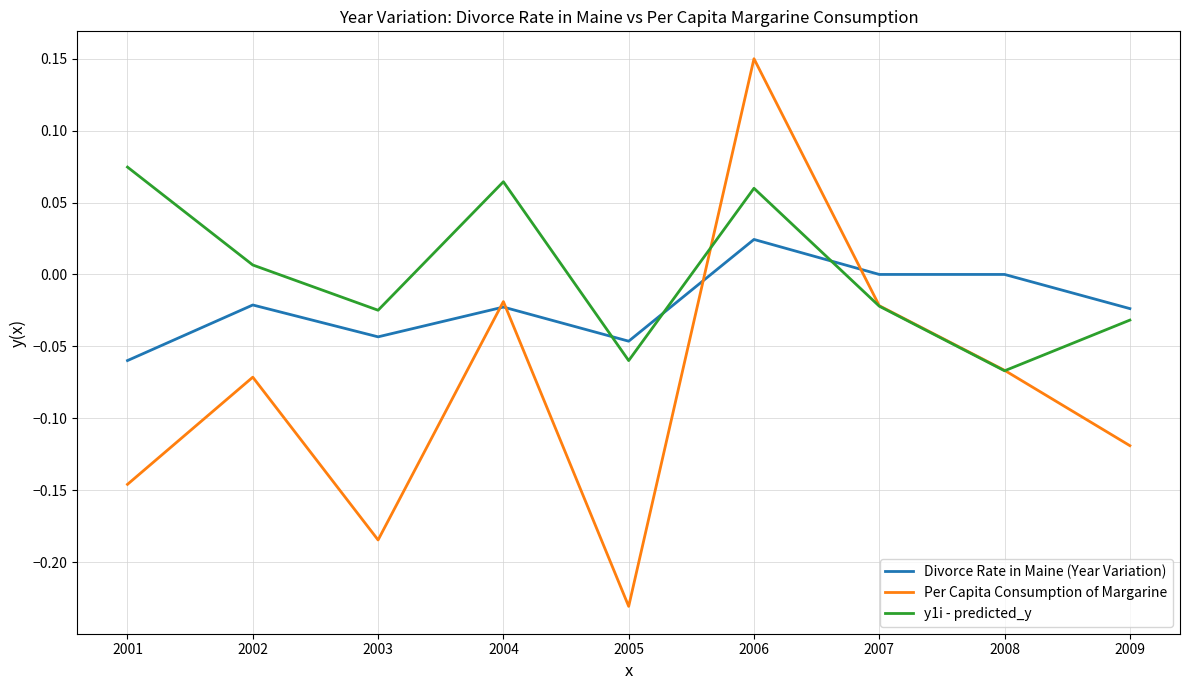

What are all the series names shown in the legend?

Divorce Rate in Maine (Year Variation), Per Capita Consumption of Margarine, y1i - predicted_y